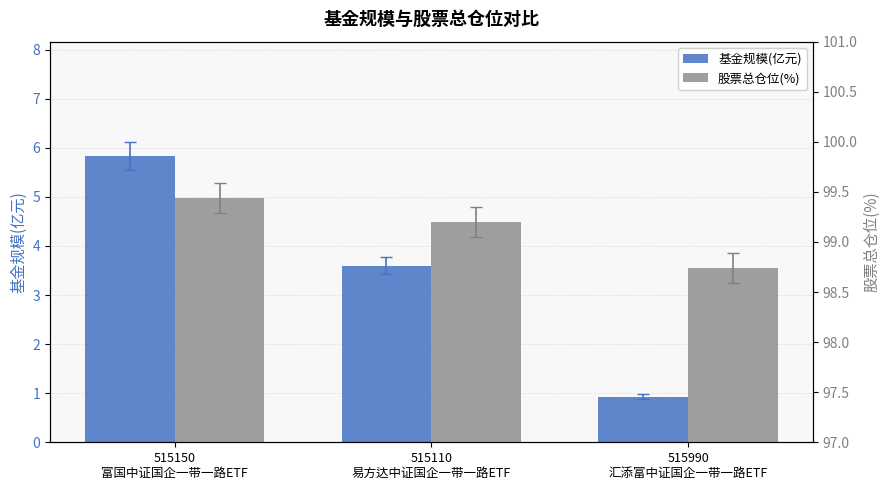

Where is 股票总仓位(%) nearest to the value 99?

515110
易方达中证国企一带一路ETF